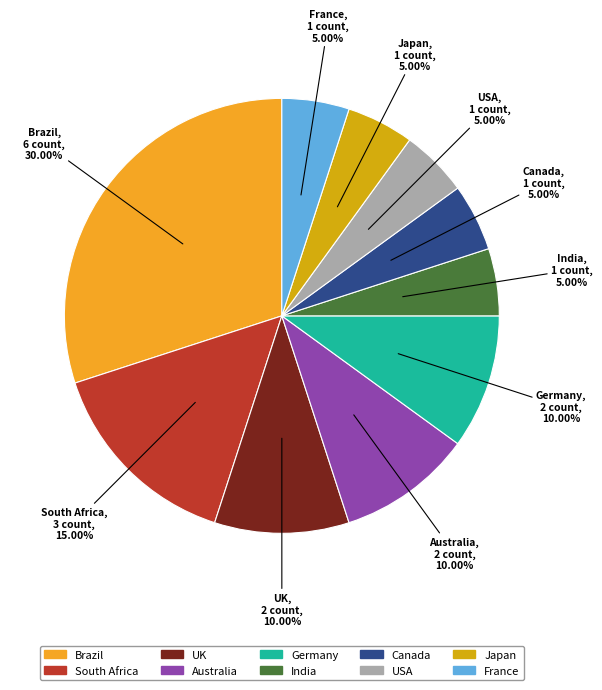

What is the total percentage of South Africa and Brazil?

45.0%